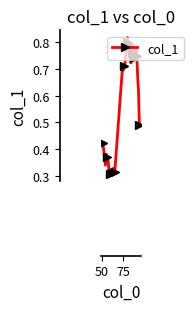

What is the sum of all values?

19.7